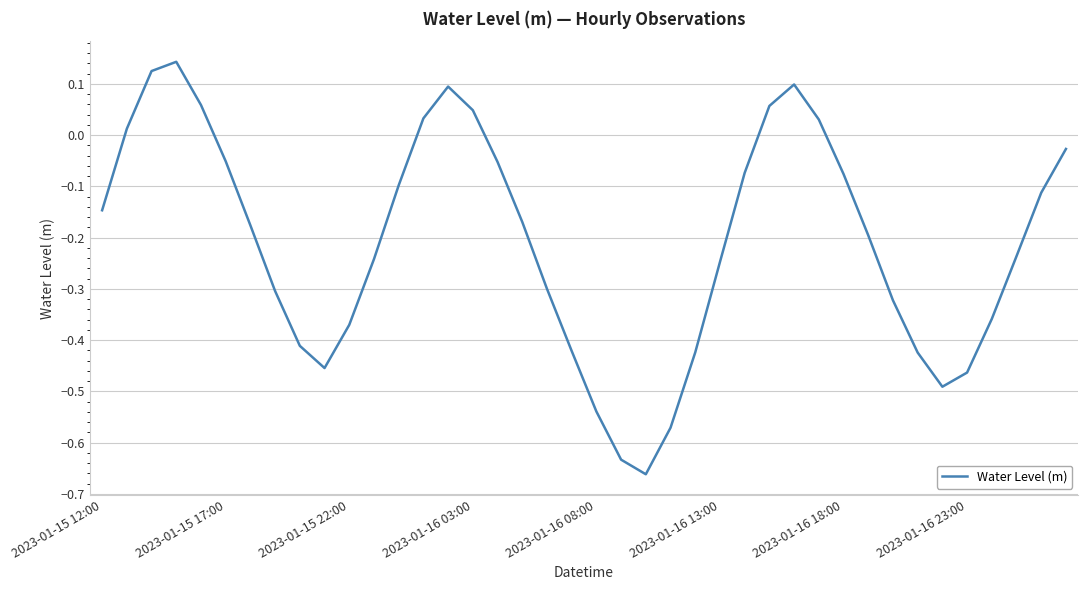

What is the difference between the maximum and minimum values?

0.8